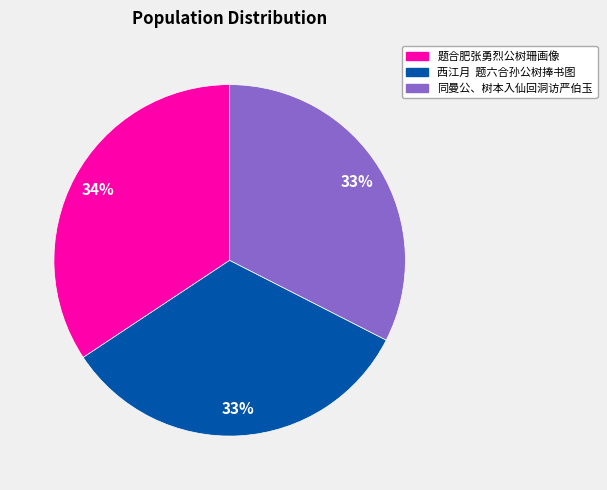

To the nearest percent, what portion does 题合肥张勇烈公树珊画像 represent?

34%